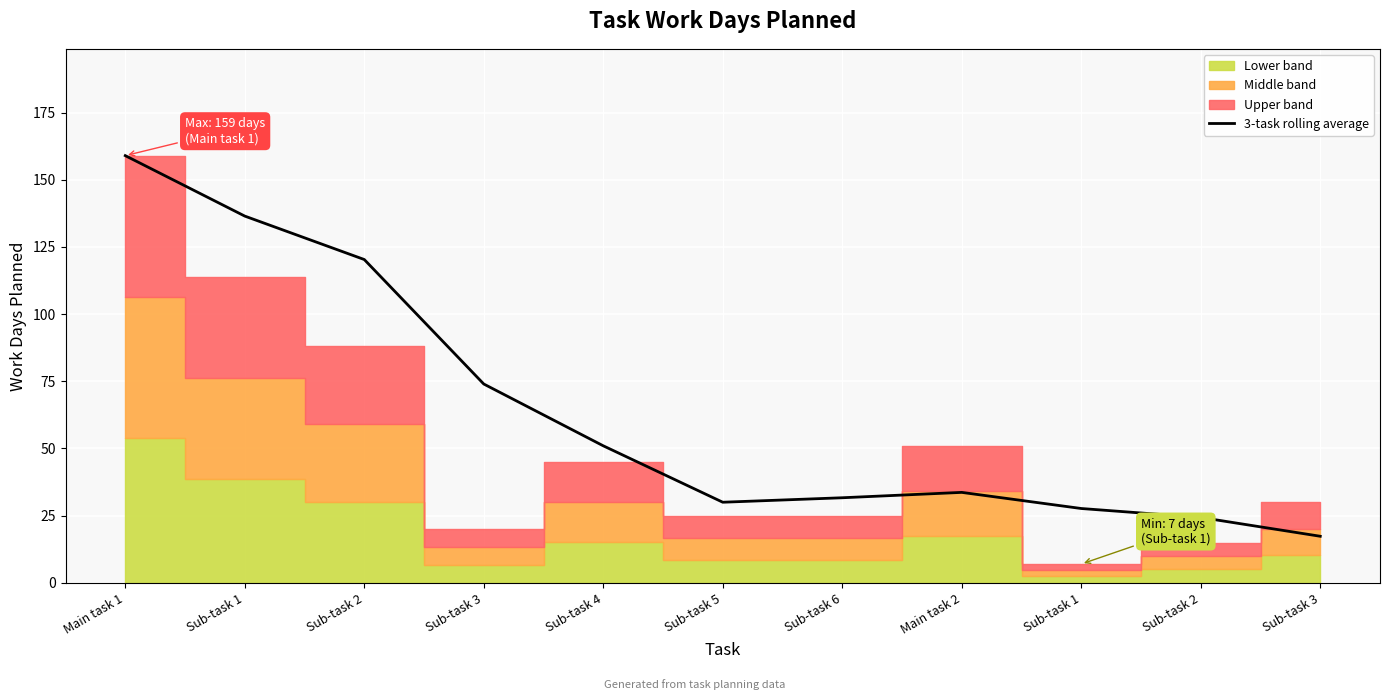

At which category does the chart reach its peak across all series?

Main task 1